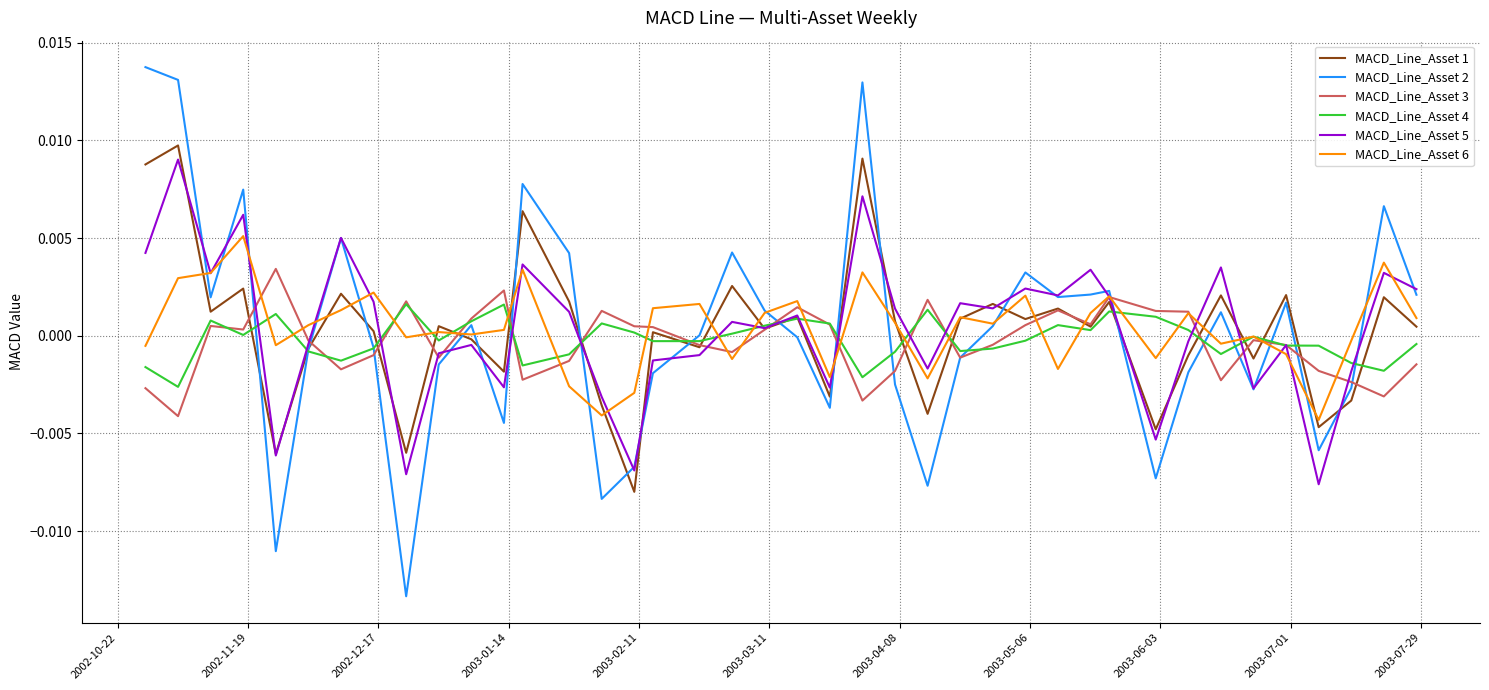

Which series has the widest spread of values?

MACD_Line_Asset 2